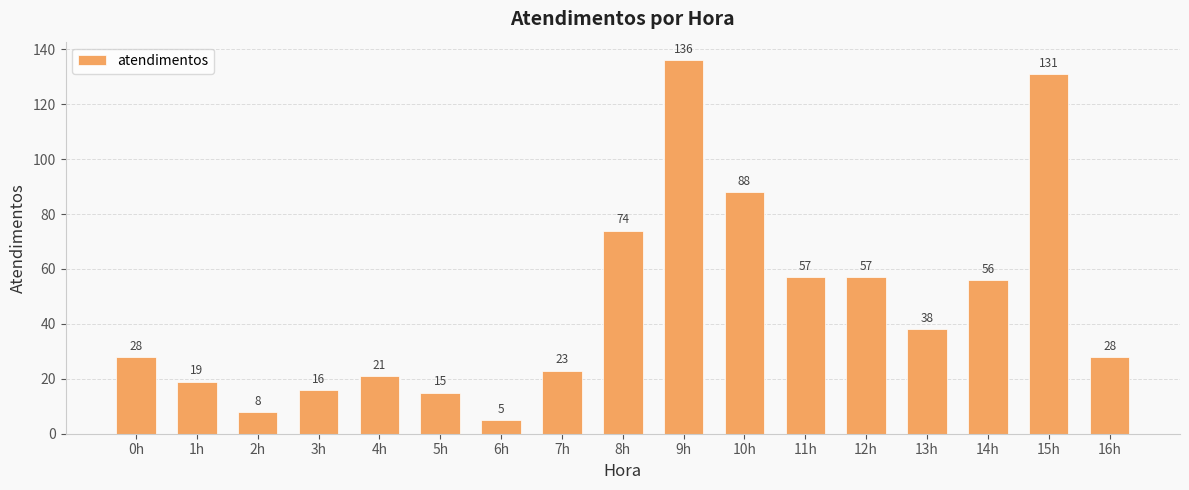

Is it true that the value at 8h is 32?

False